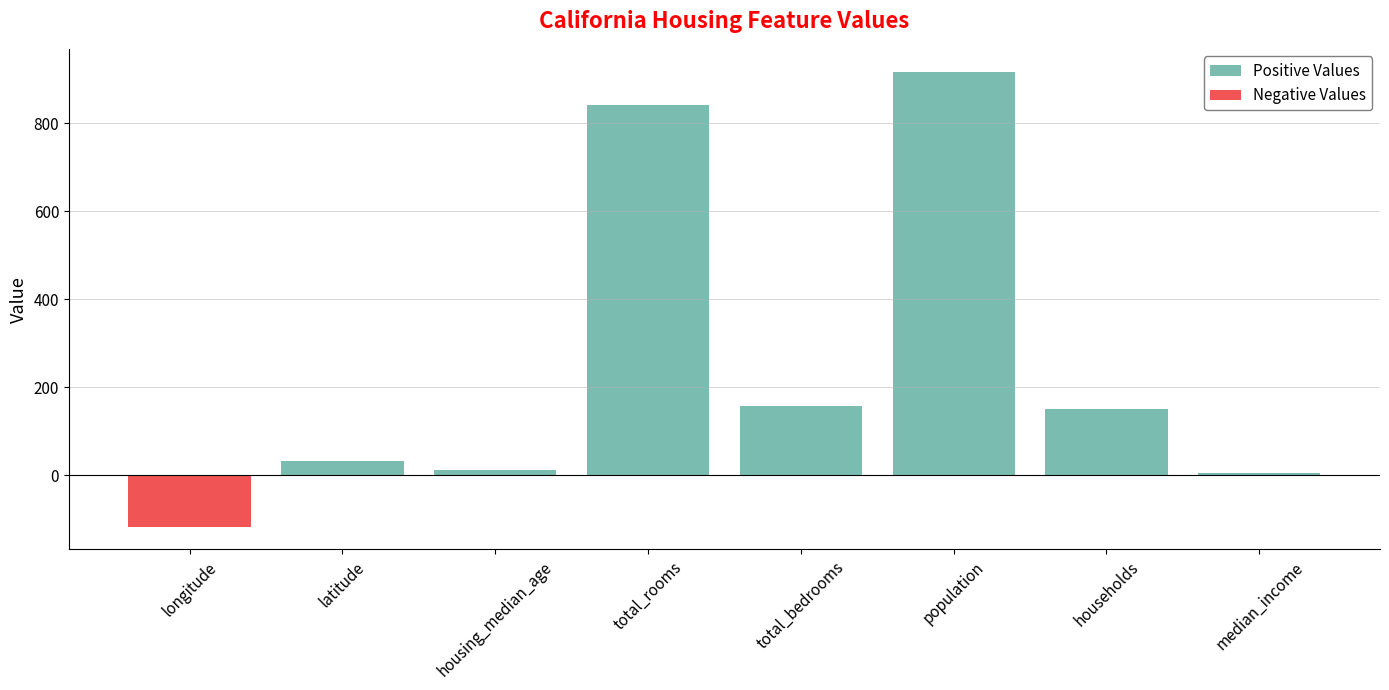

Reading left to right, list all the values displayed in this chart.

Positive Values: longitude=0.0	latitude=32.8	housing_median_age=13.0	total_rooms=843.0	total_bedrooms=157.0	population=918.0	households=152.0	median_income=6.2
Negative Values: longitude=-116.7	latitude=0.0	housing_median_age=0.0	total_rooms=0.0	total_bedrooms=0.0	population=0.0	households=0.0	median_income=0.0